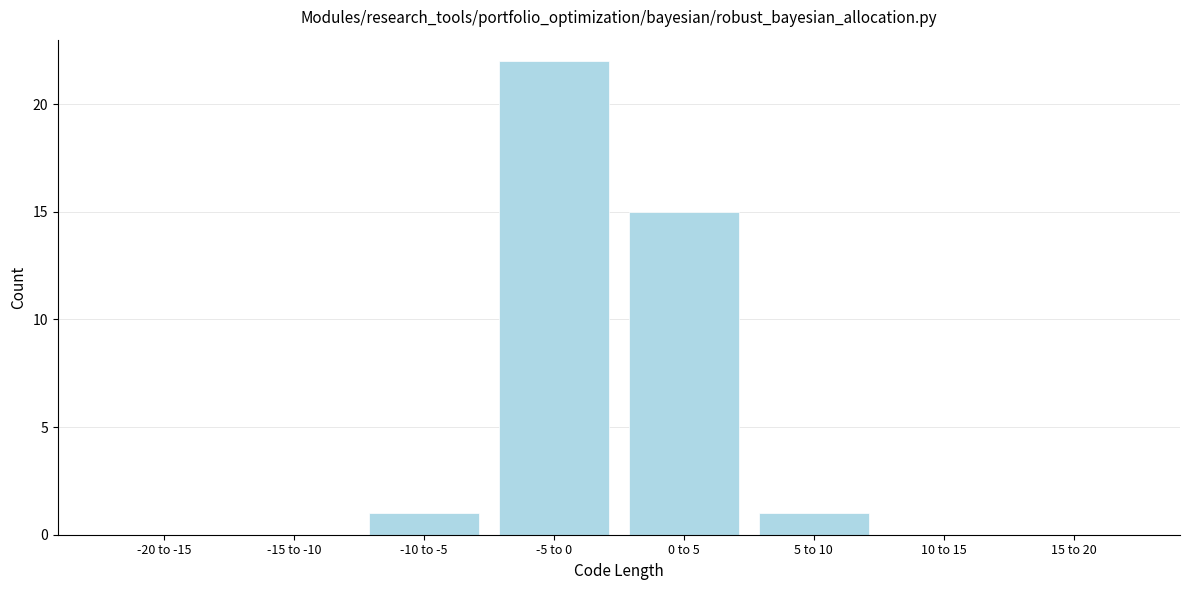

Reading left to right, what are all the values shown in this chart?

-20 to -15=0	-15 to -10=0	-10 to -5=1	-5 to 0=22	0 to 5=15	5 to 10=1	10 to 15=0	15 to 20=0